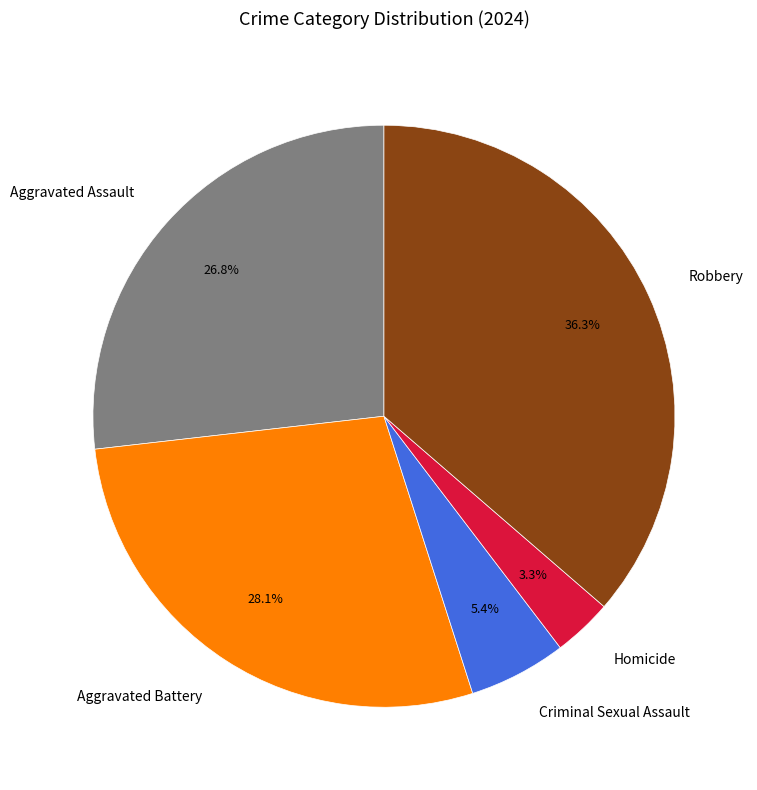

Is it true that Aggravated Battery is 39% of the pie?

False